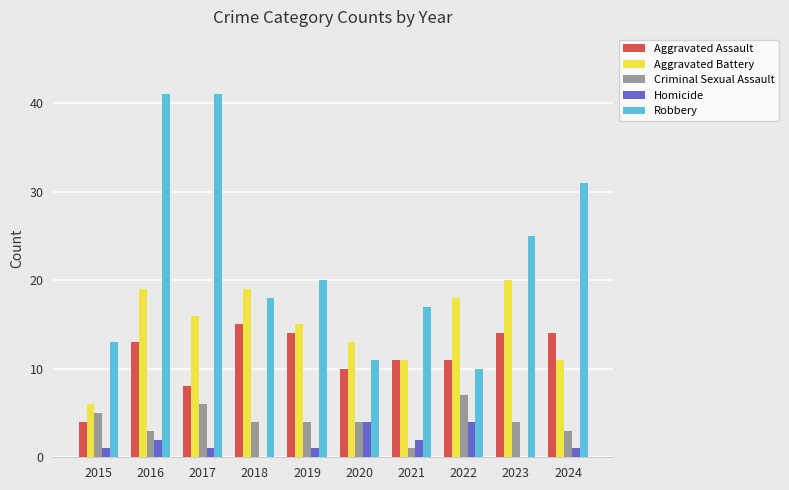

The Homicide series shows 2 at 2021. True or false?

True